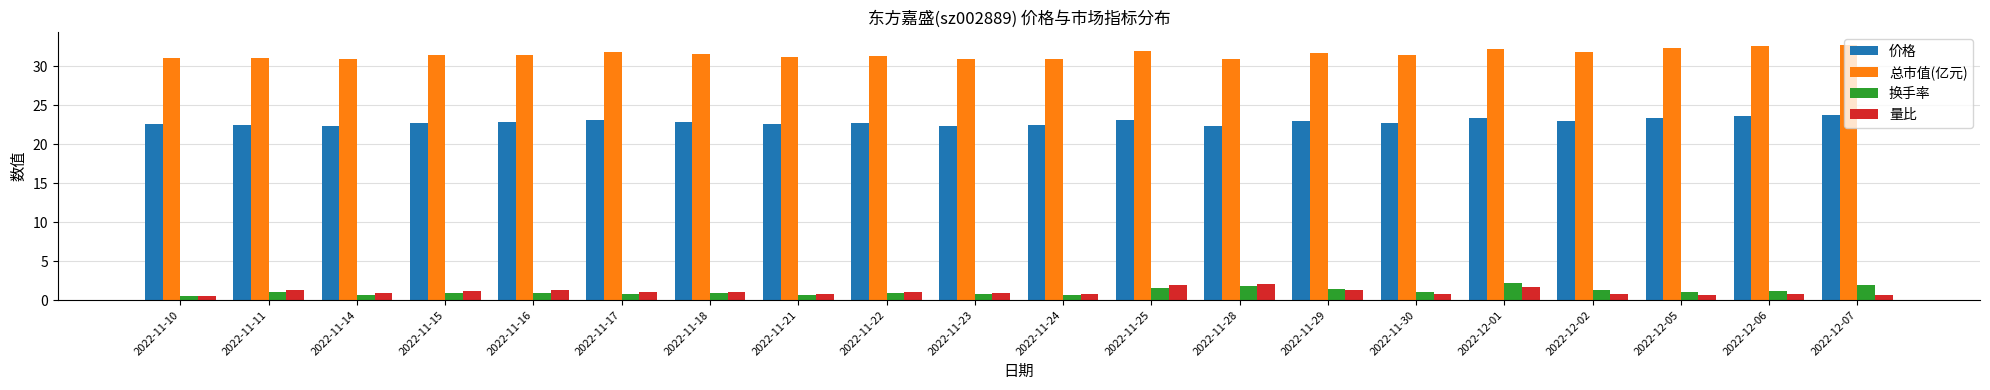

What is the total value across all series at 2022-11-11?

55.9